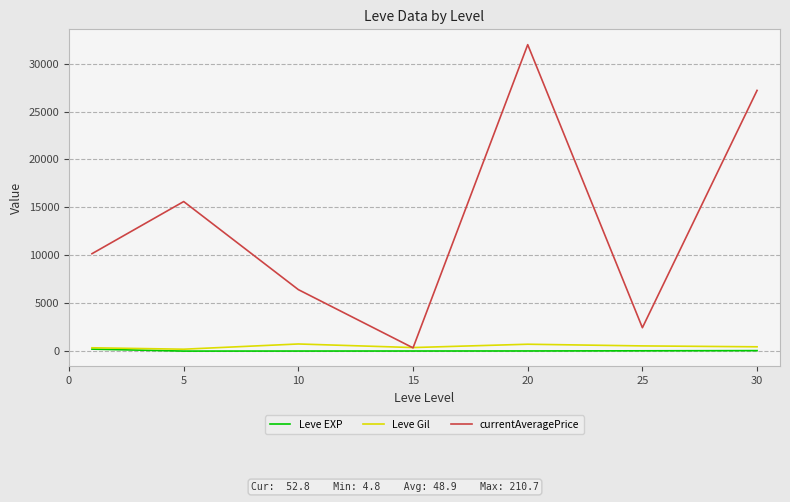

Which series has the widest spread of values?

currentAveragePrice